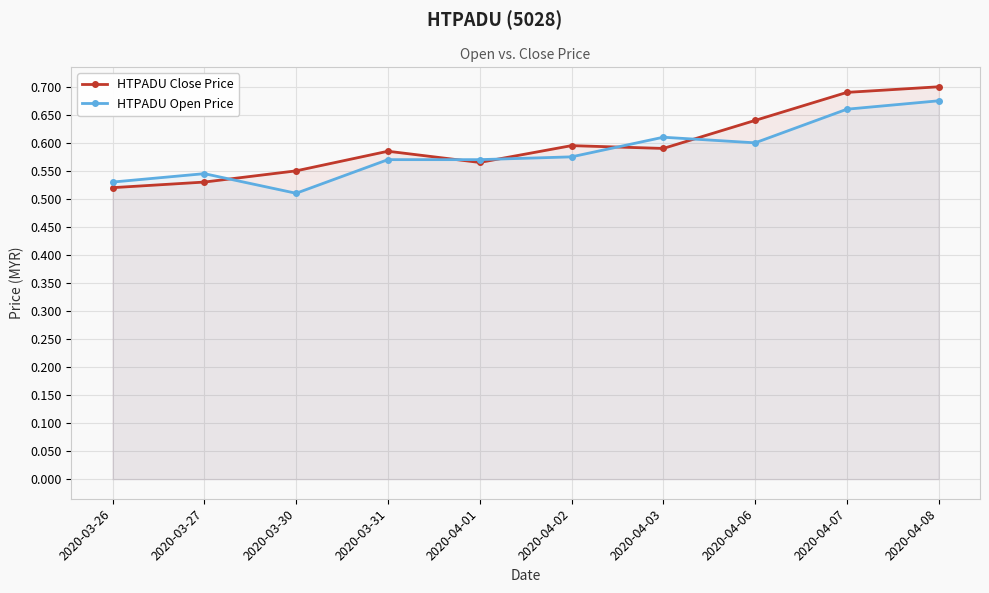

What is the maximum value for HTPADU Open Price?

0.7